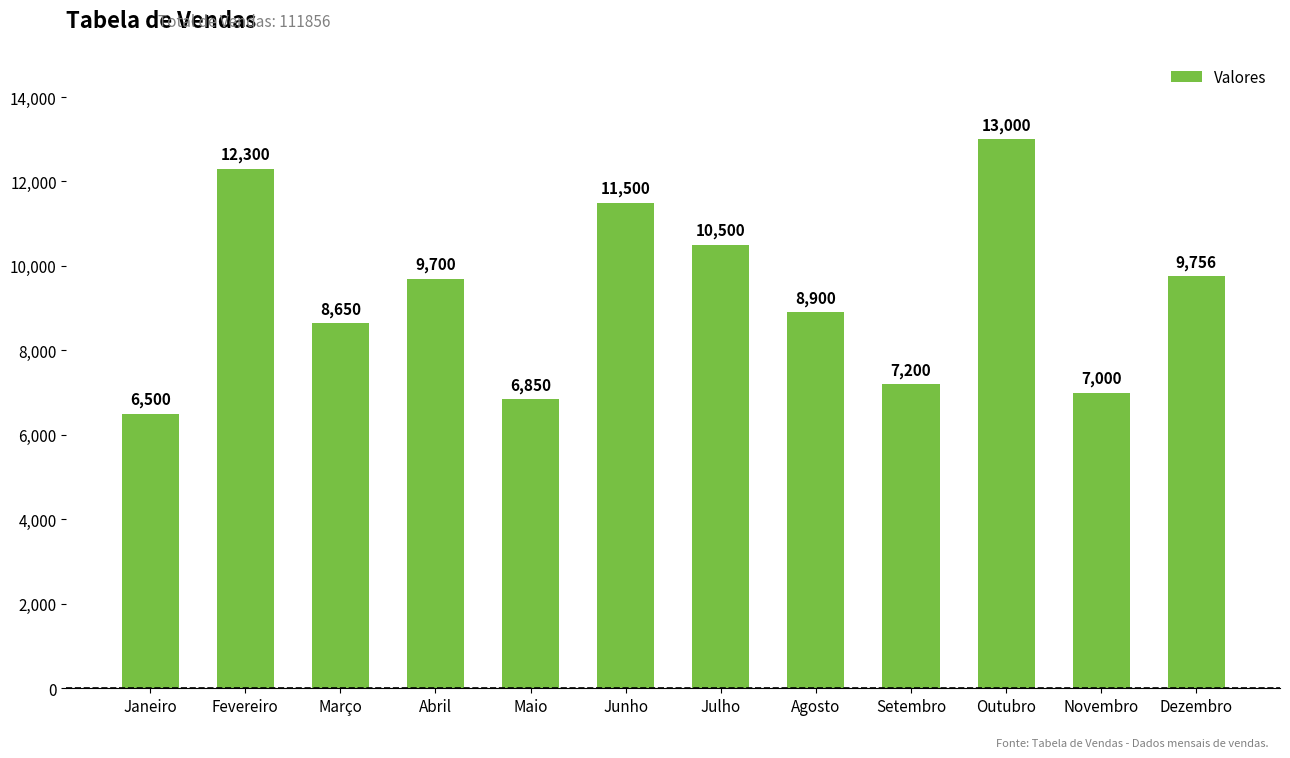

The chart shows a value of 4517 at Maio. True or false?

False